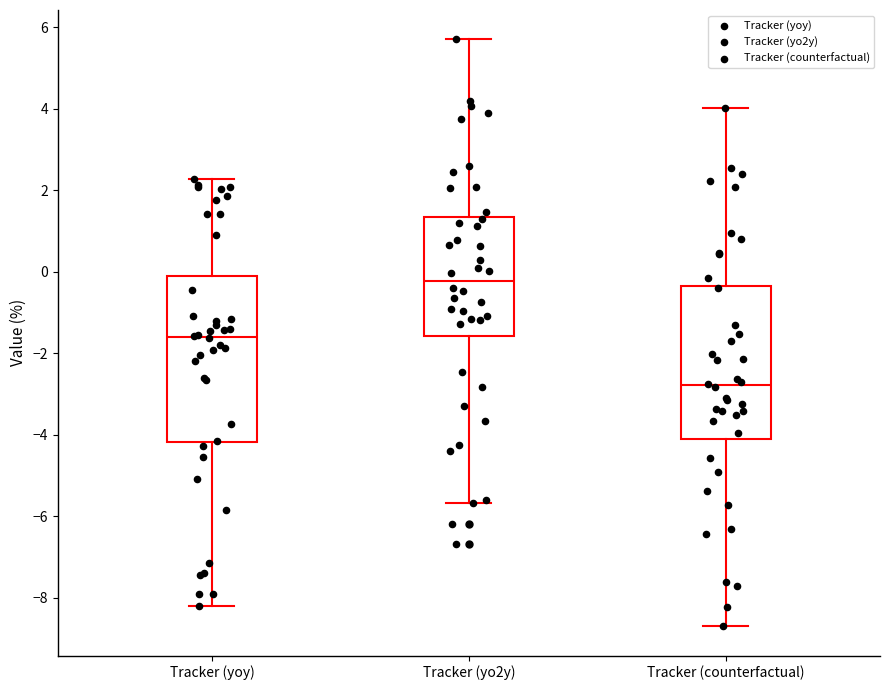

Where does the lower whisker of the box for Tracker (yoy) end on the y-axis? The values are not printed on the chart, so give them approximately, as read against the axis.

-8.2